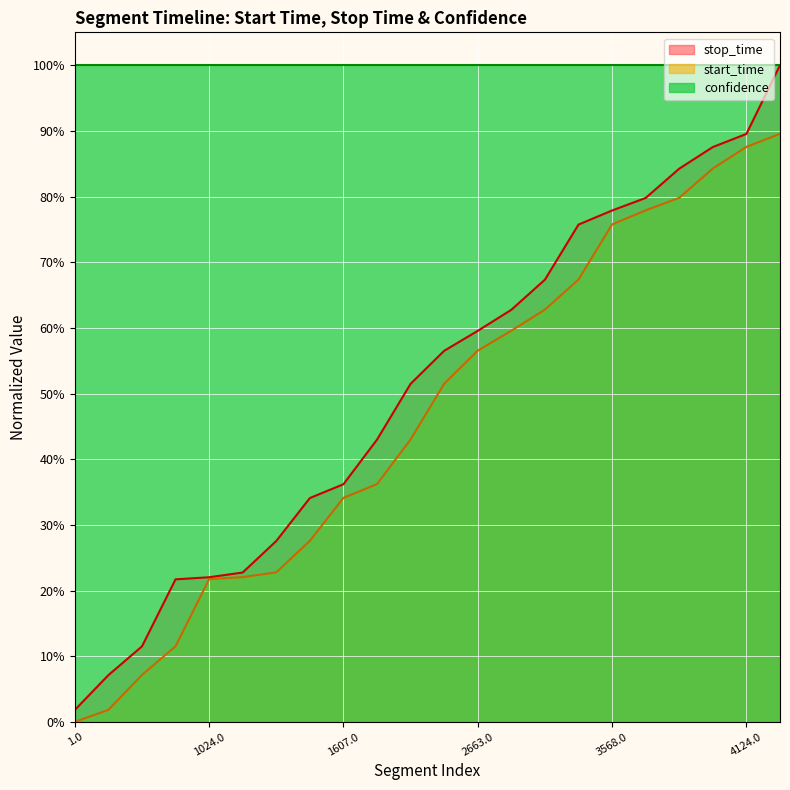

Is the value of start_time at 1024.0 greater than the value of stop_time at 3173.0?

No